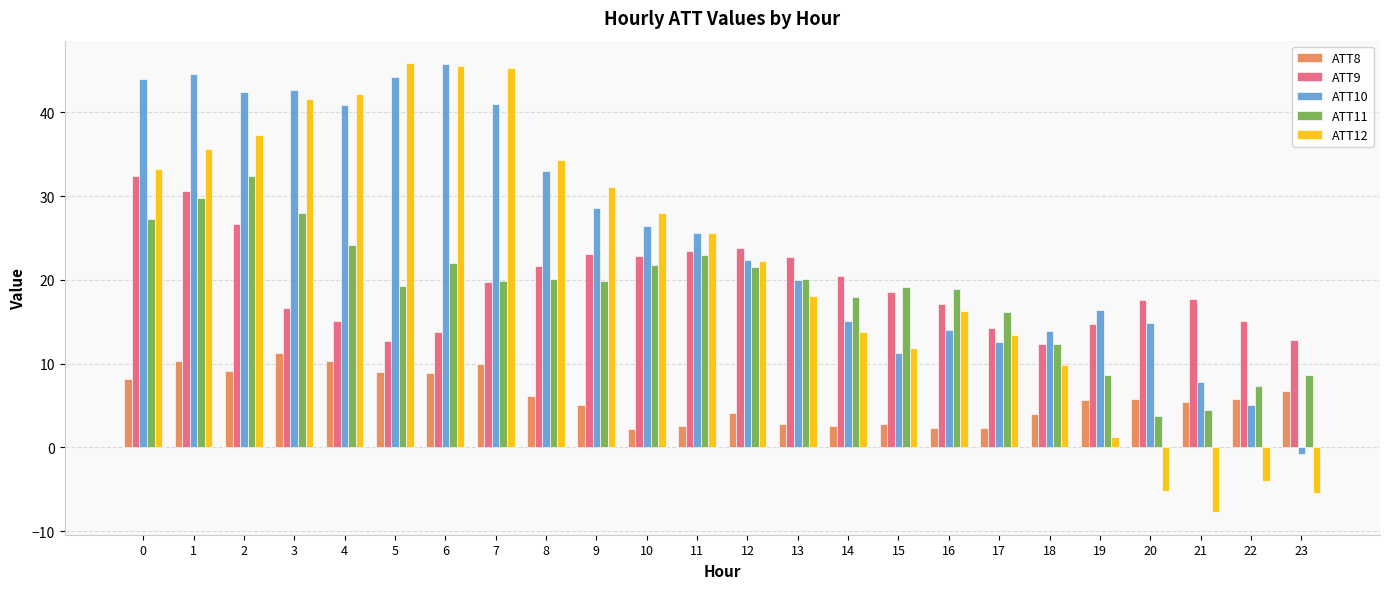

Which category has the lowest value across all series?

21